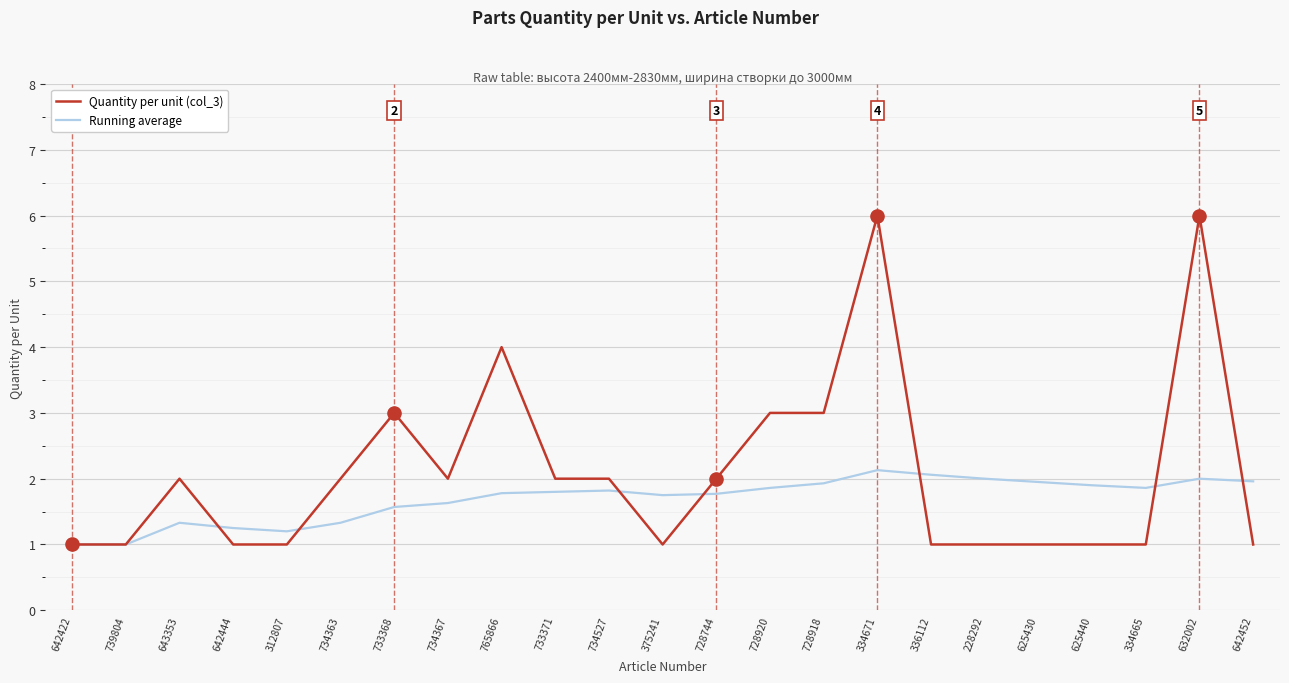

What are all the series names shown in the legend?

Quantity per unit (col_3), Running average